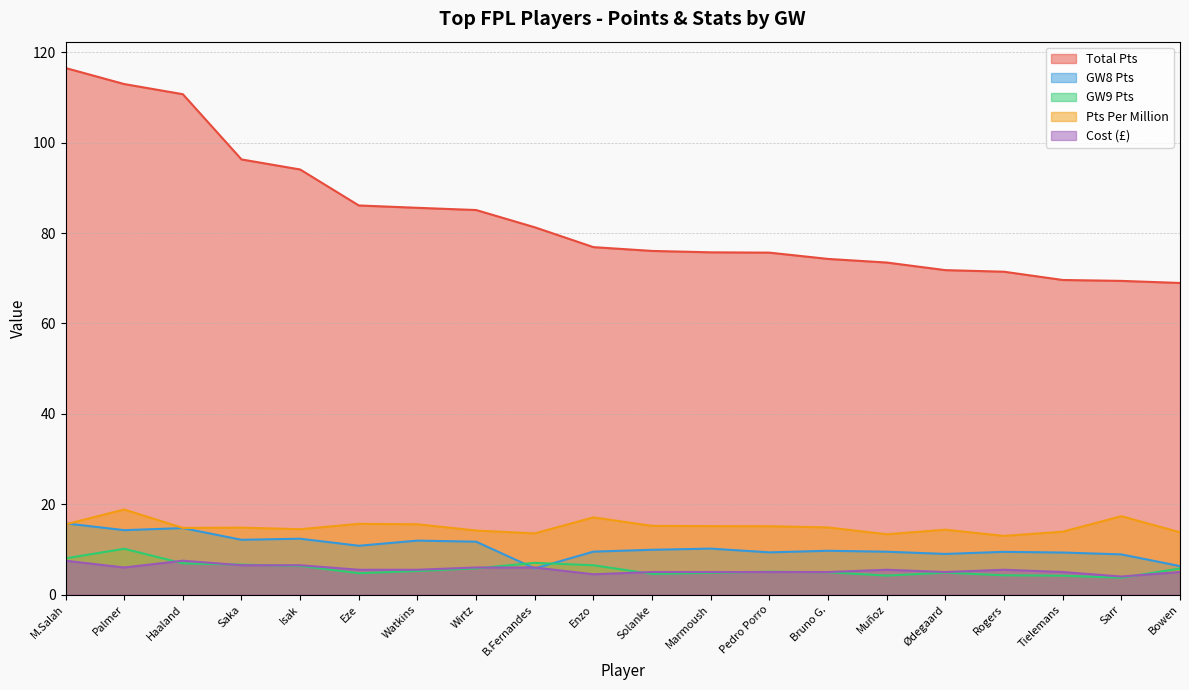

What is the average value of the total_pts series?

83.6